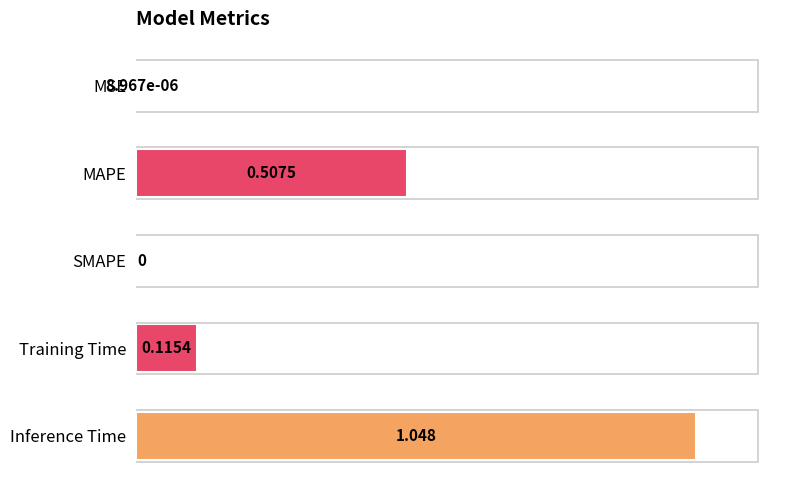

What is the sum of all values?

1.6